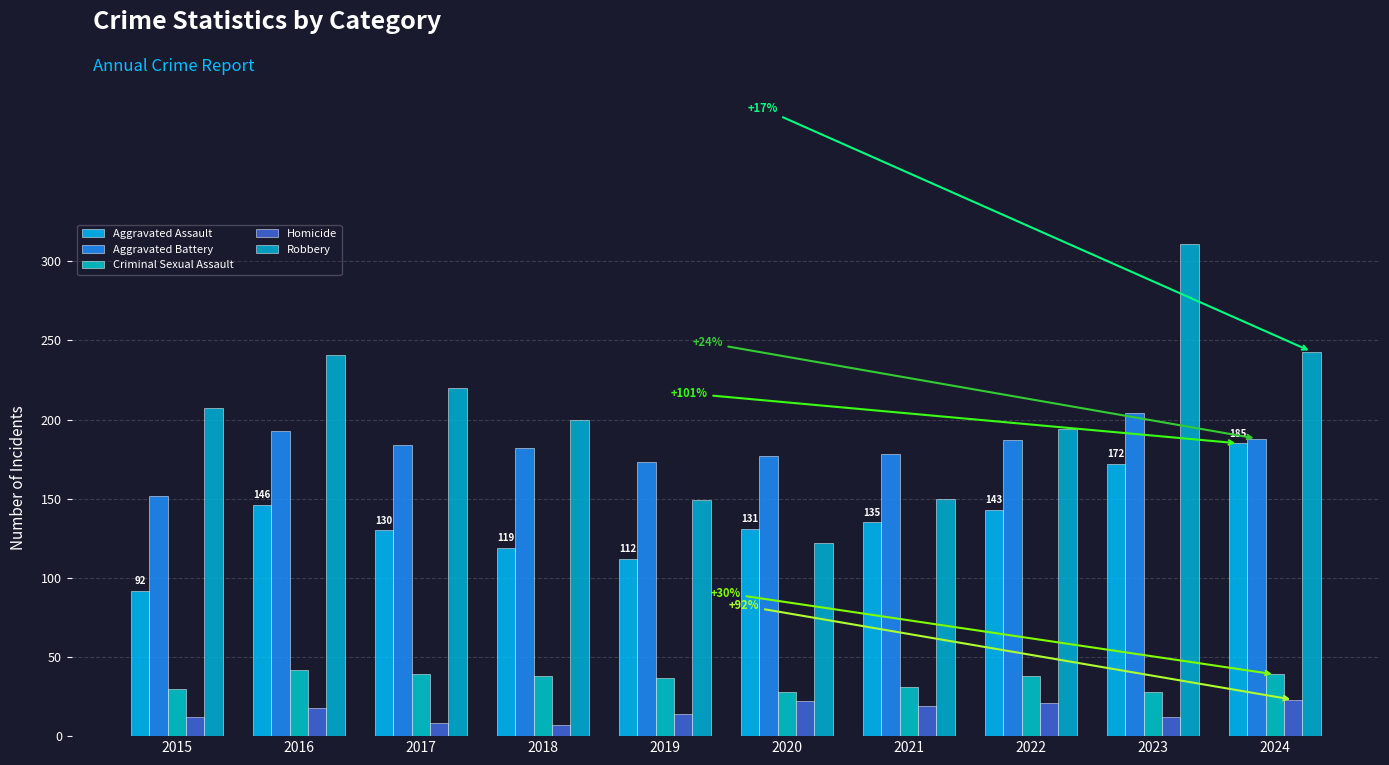

True or false: Aggravated Assault has a value of 82 at 2020.

False